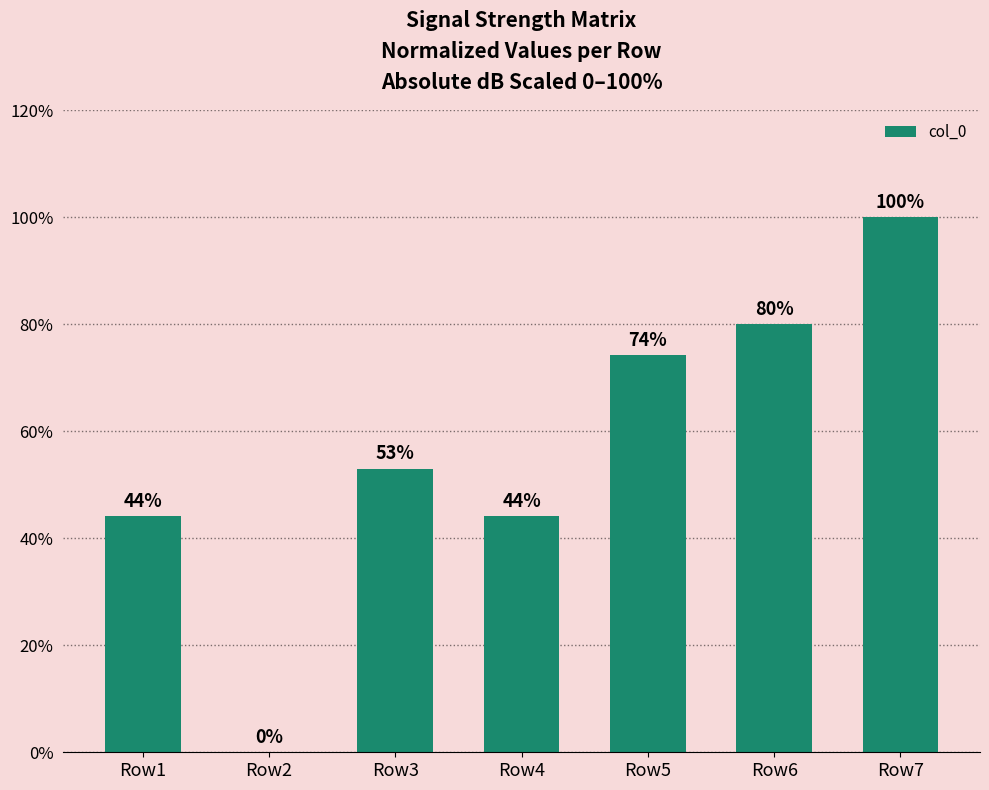

What value does the data have at Row5?

74.2